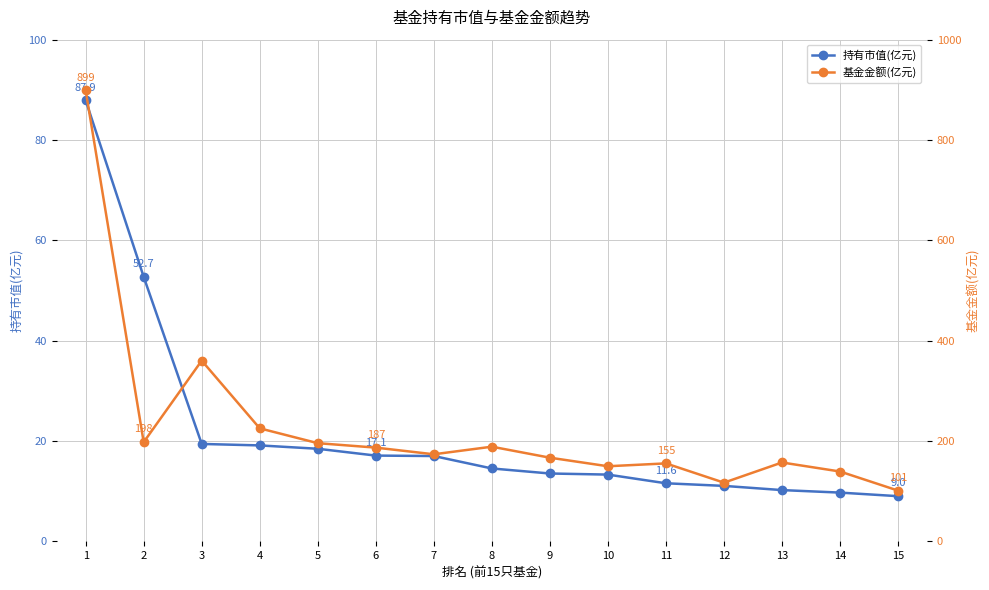

How many categories are shown in the chart?

15